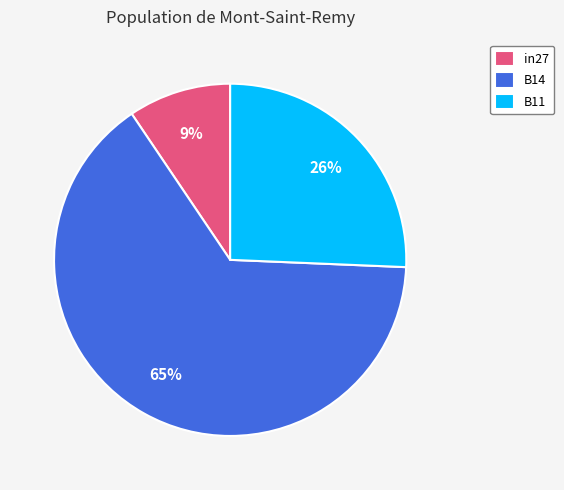

How many segments does this pie chart have?

3